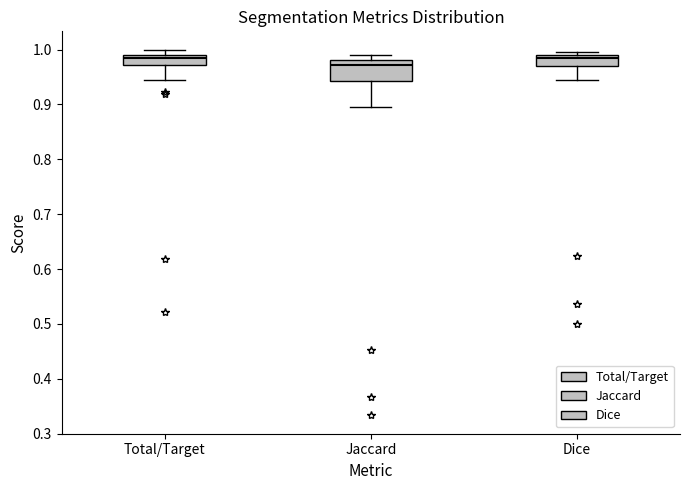

Which box is the tallest, from its lower edge to its upper edge?

Jaccard